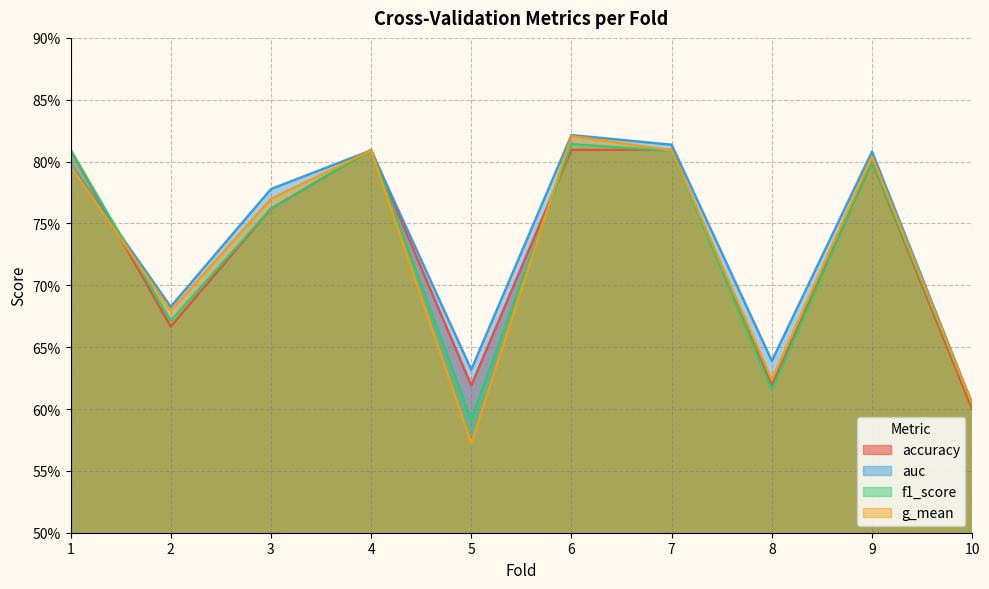

Does the chart have visible grid lines?

Yes